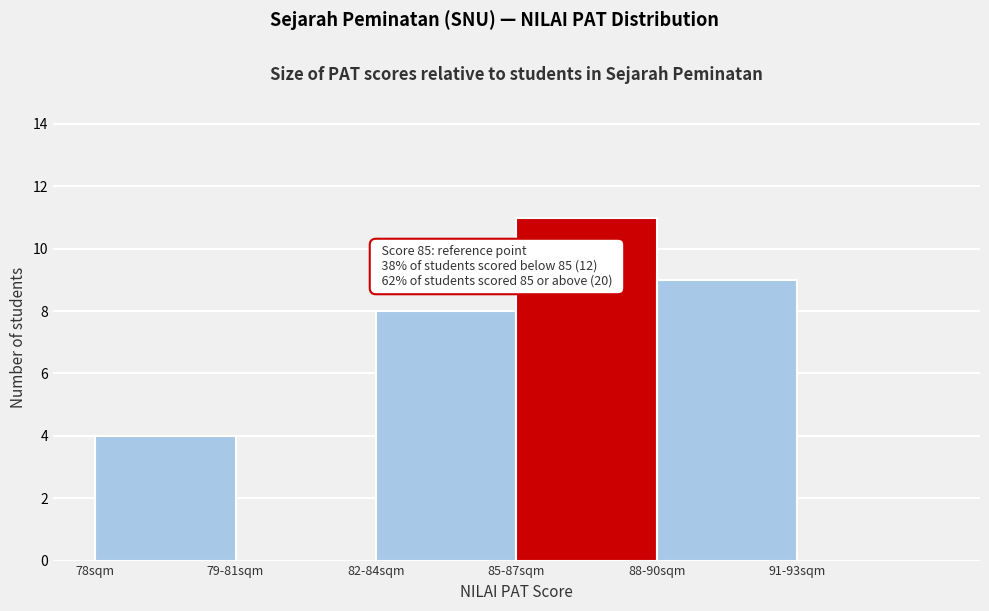

Reading right to left, extract all data points from this chart.

91-93sqm=0	88-90sqm=9	85-87sqm=11	82-84sqm=8	79-81sqm=0	78sqm=4